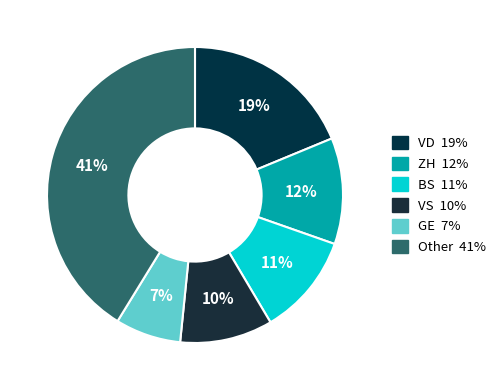

How many slices are in this pie chart?

6